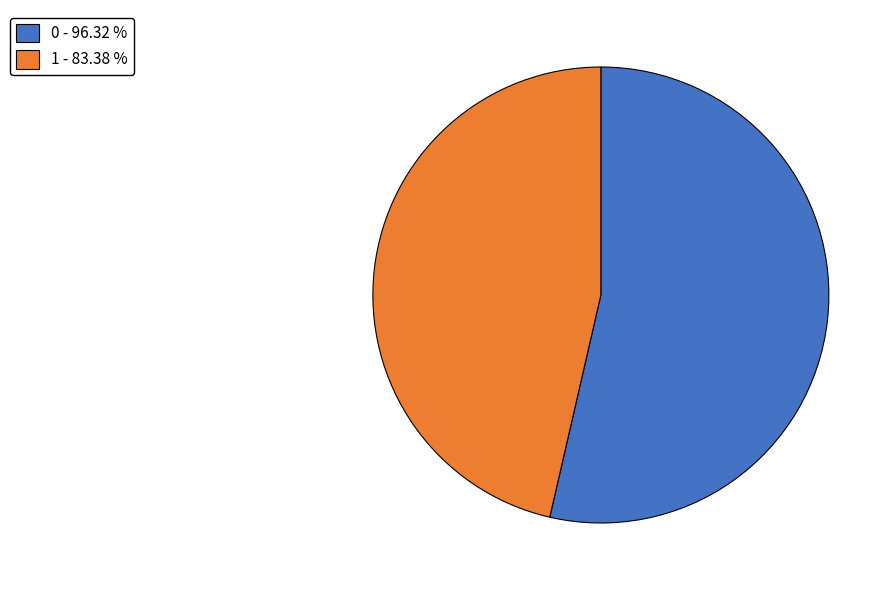

True or false: 1 accounts for 46% of the total.

True